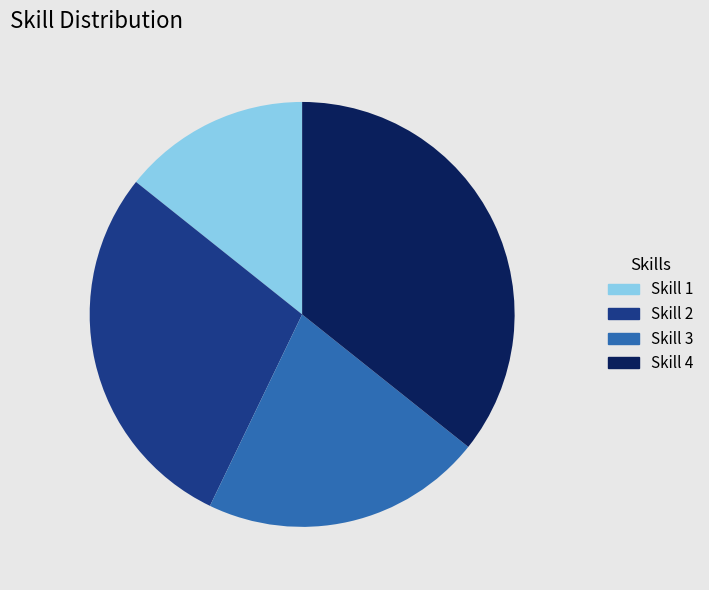

Which slice is the smallest?

Skill 1